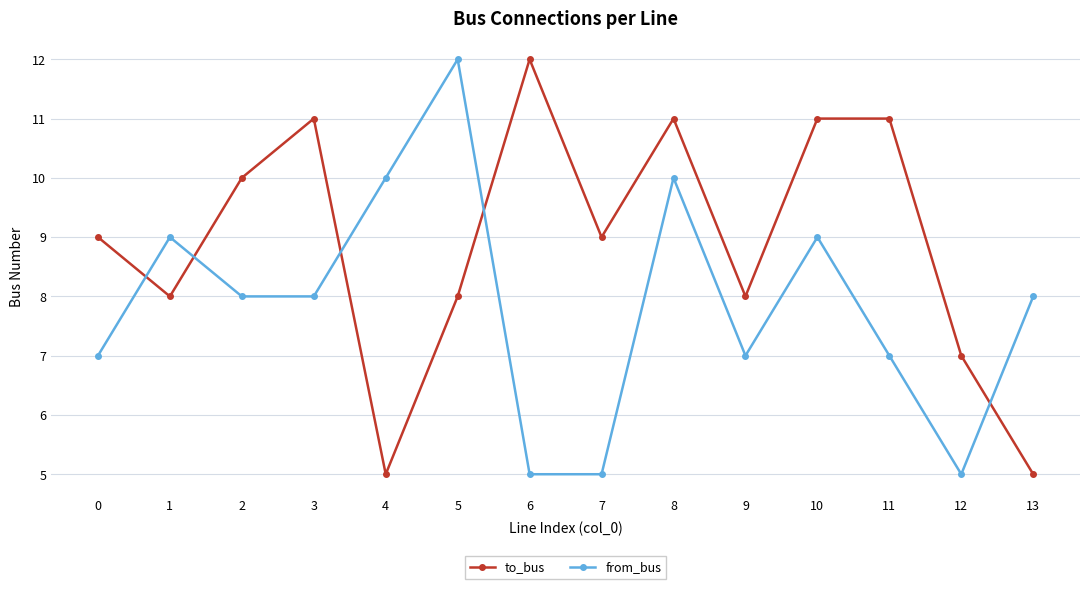

Reading left to right, extract all data points from this chart.

to_bus: 9	8	10	11	5	8	12	9	11	8	11	11	7	5
from_bus: 7	9	8	8	10	12	5	5	10	7	9	7	5	8